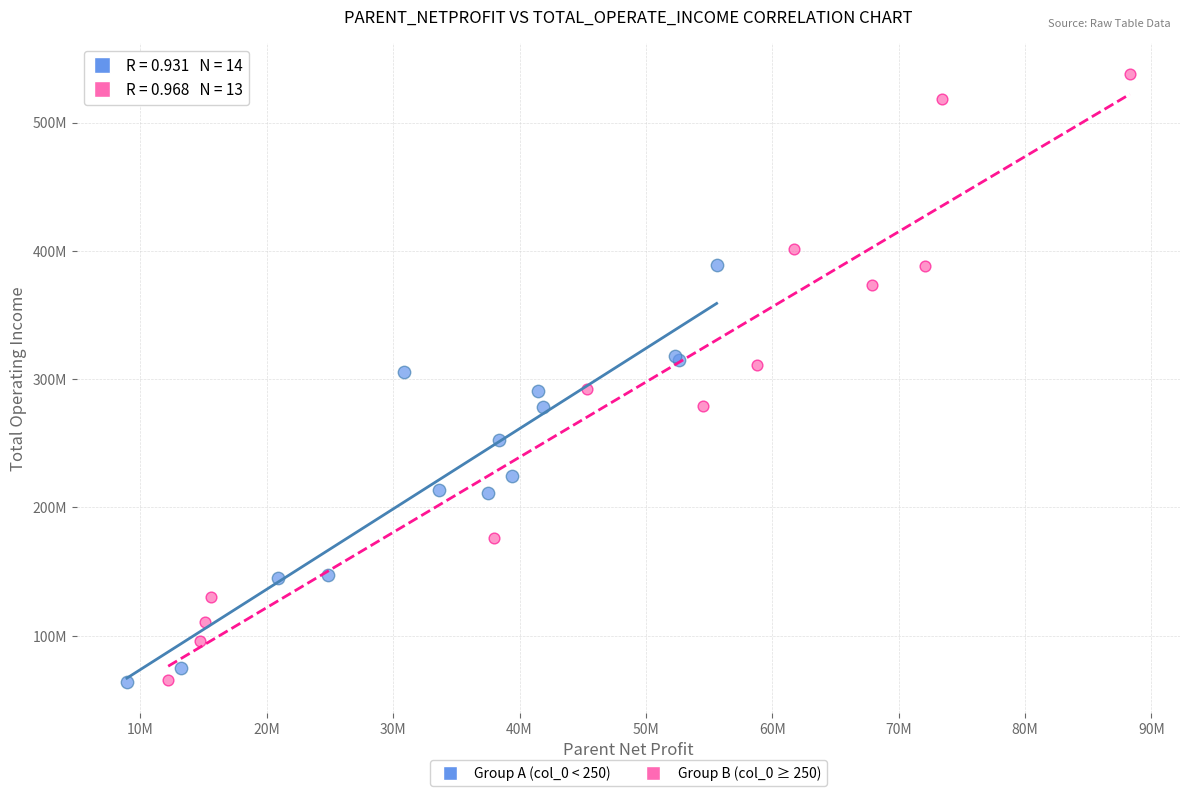

Which series has the largest Y range (max minus min)?

Group B (col_0 ≥ 250)